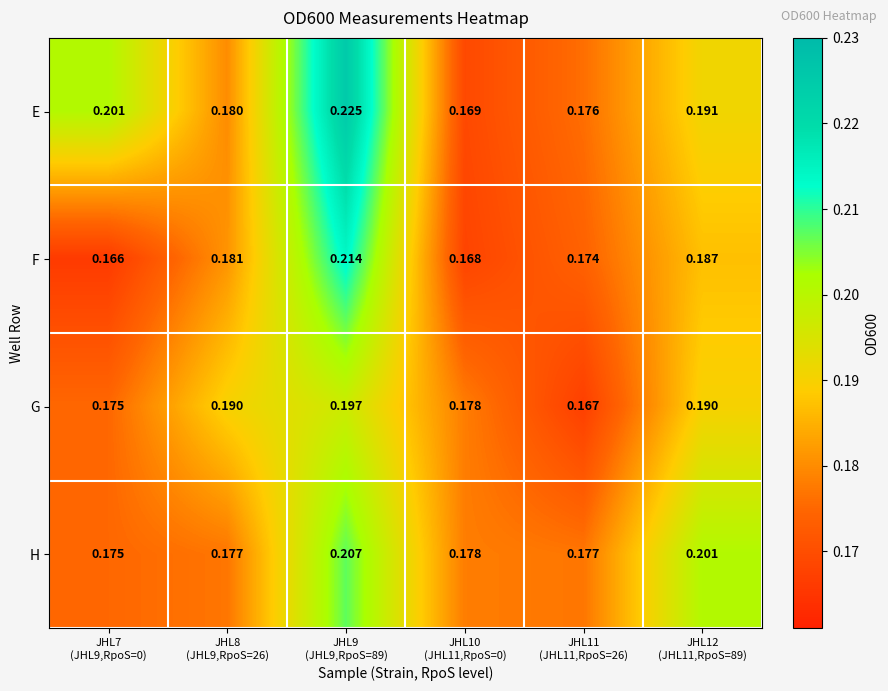

Which series has the largest range (max minus min)?

E